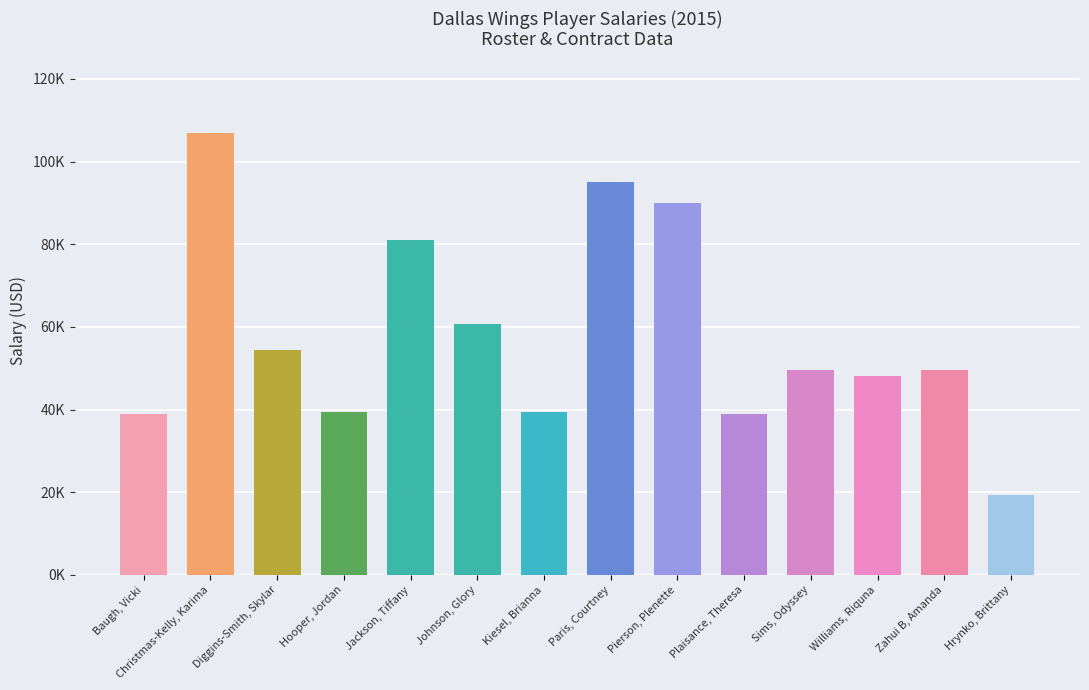

Reading right to left, list all the values displayed in this chart.

Hrynko, Brittany=19264	Zahui B, Amanda=49644	Williams, Riquna=48195	Sims, Odyssey=49644	Plaisance, Theresa=38913	Pierson, Plenette=90000	Paris, Courtney=95000	Kiesel, Brianna=39474	Johnson, Glory=60676	Jackson, Tiffany=81000	Hooper, Jordan=39474	Diggins-Smith, Skylar=54384	Christmas-Kelly, Karima=107000	Baugh, Vicki=38913